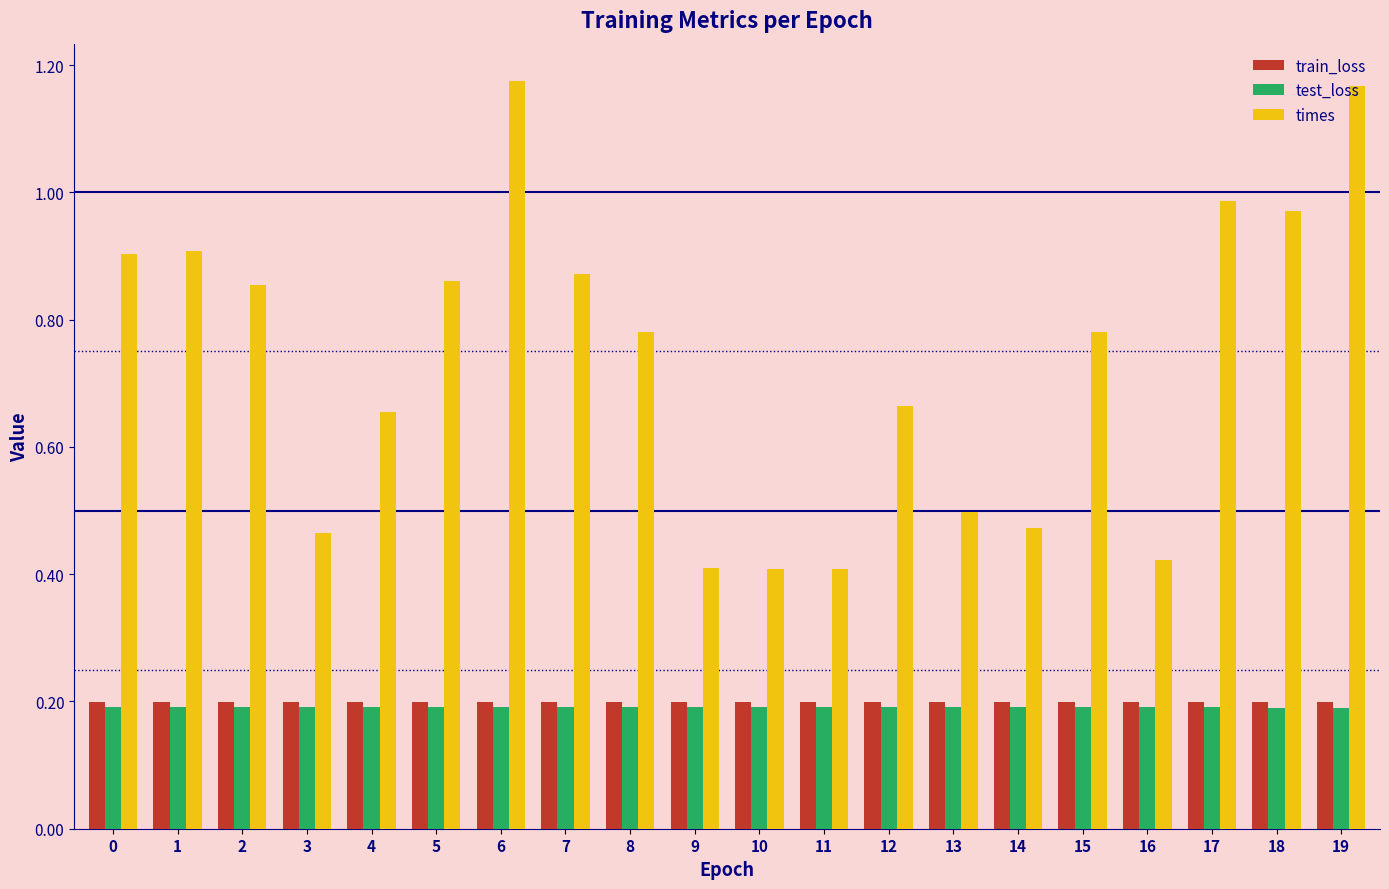

What are all the series names shown in the legend?

train_loss, test_loss, times